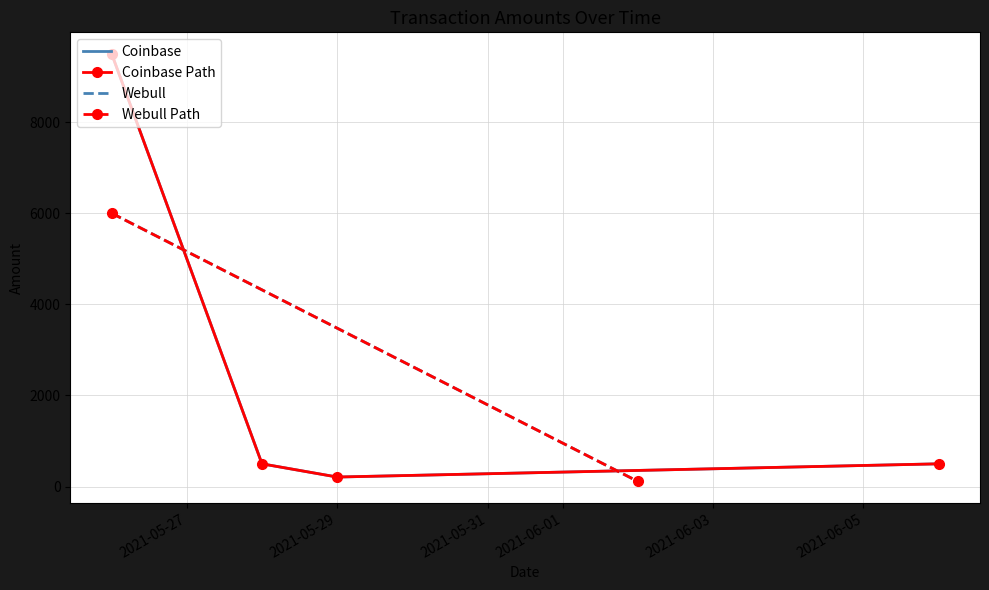

What is the maximum value shown in the chart?

9500